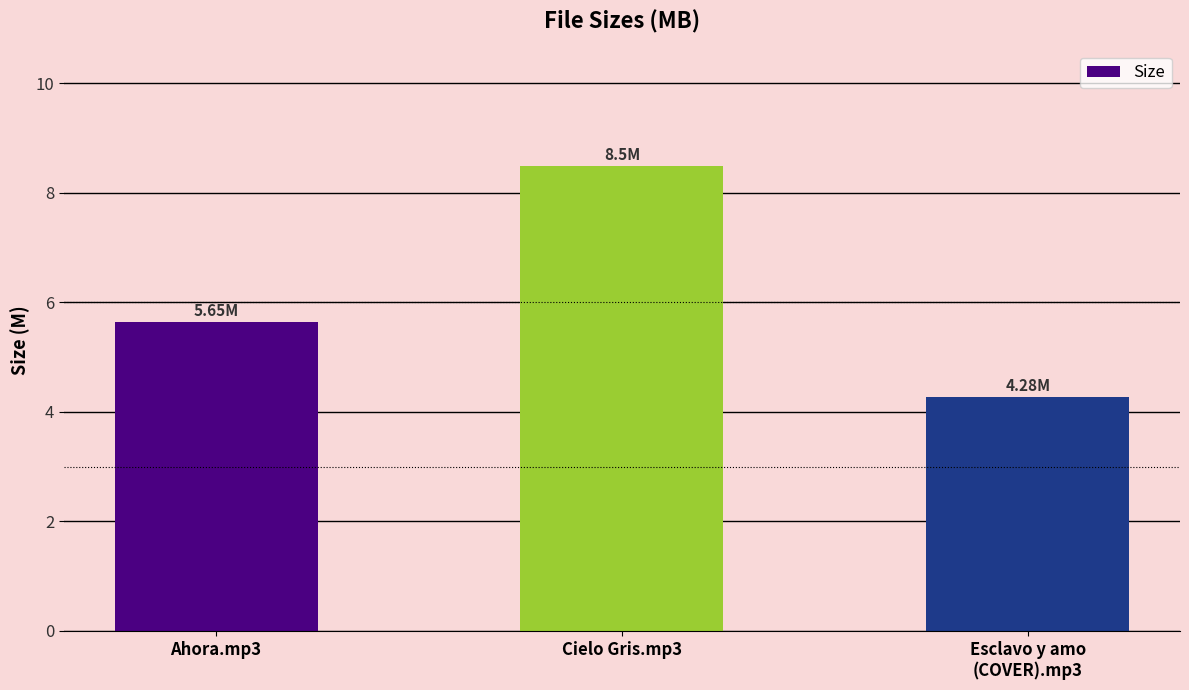

Where is the data nearest to the value 6?

Ahora.mp3